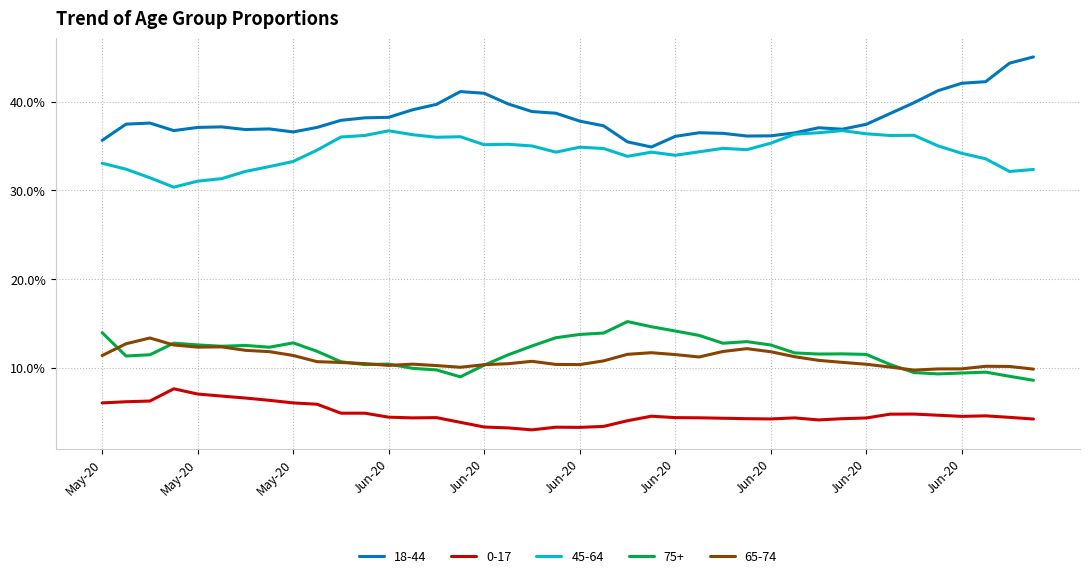

What is the minimum value for 45-64?

0.3